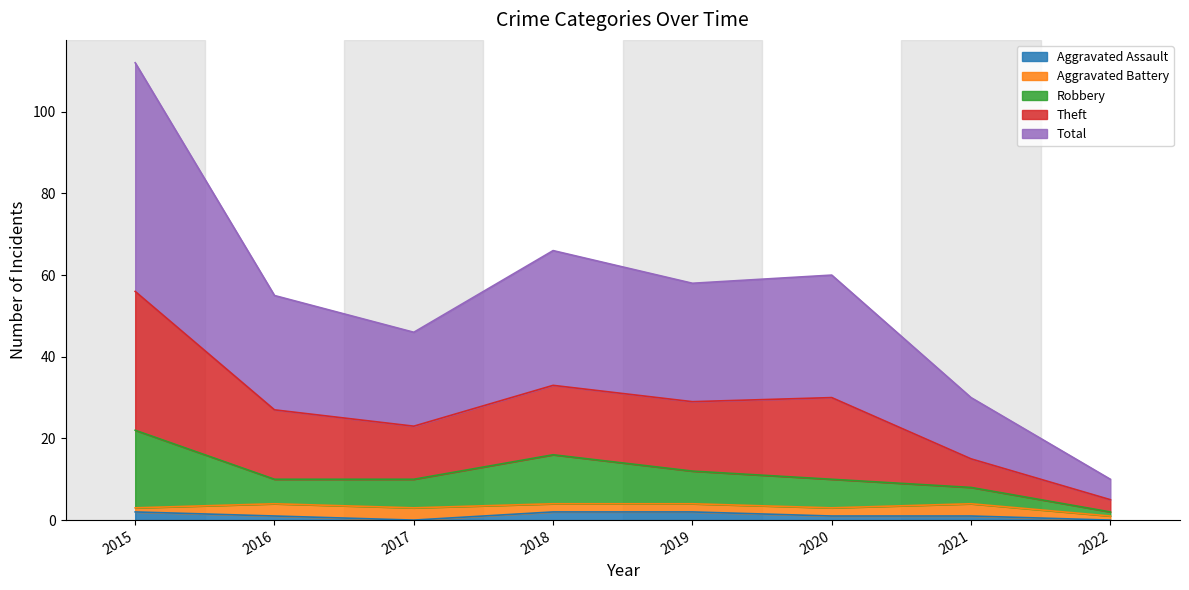

Is it true that Robbery equals 26 at 2018?

False